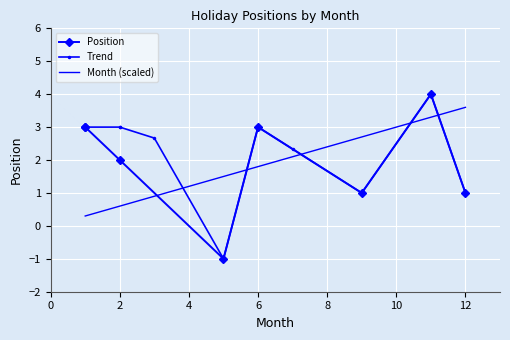

Which label corresponds to the smallest value in the chart?

5